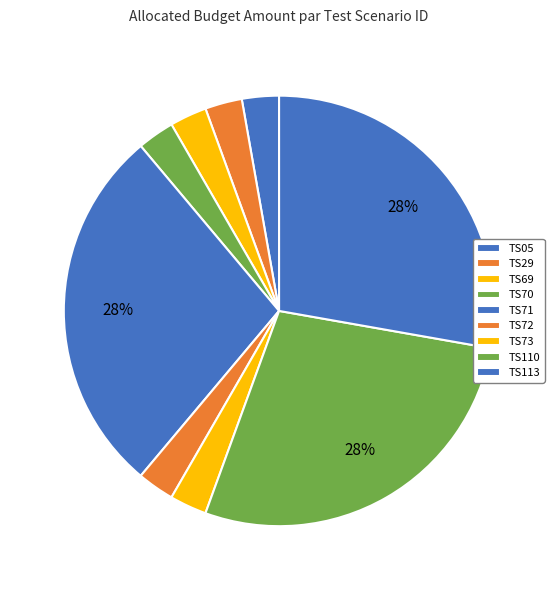

What percentage is the TS05 slice, to the nearest percent?

3%